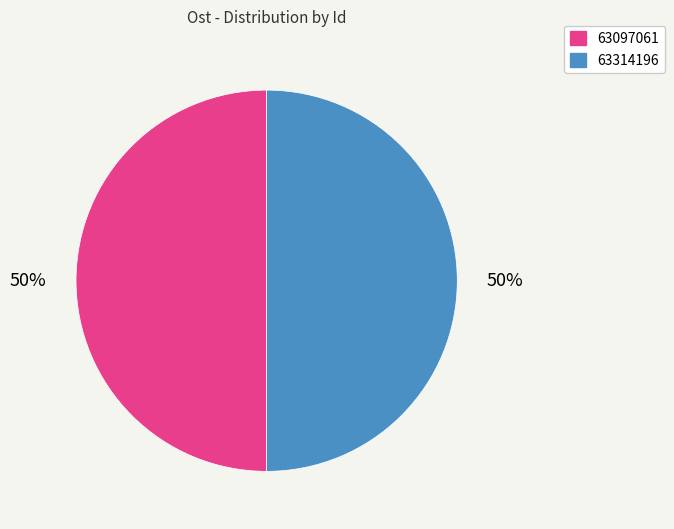

Is the sum of 63314196 and 63097061 greater than half?

Yes